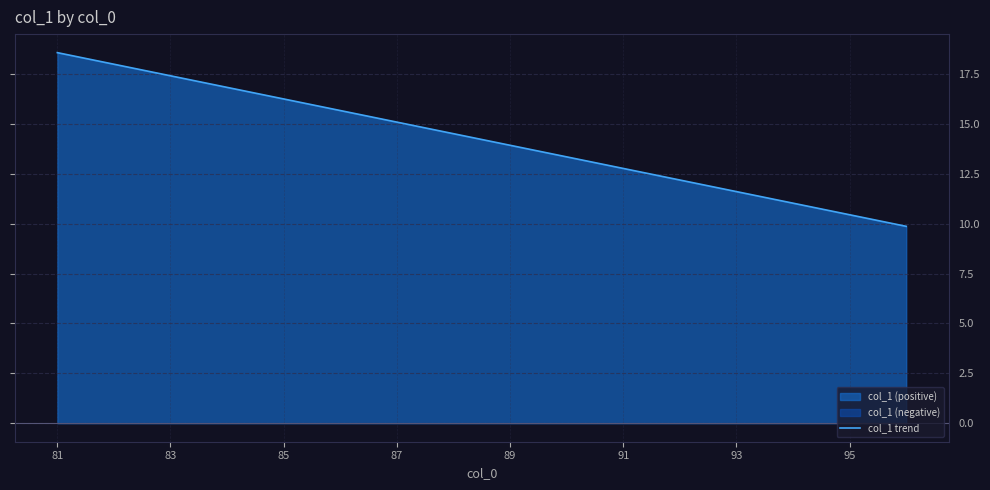

At which label does col_1 trend reach its peak?

81